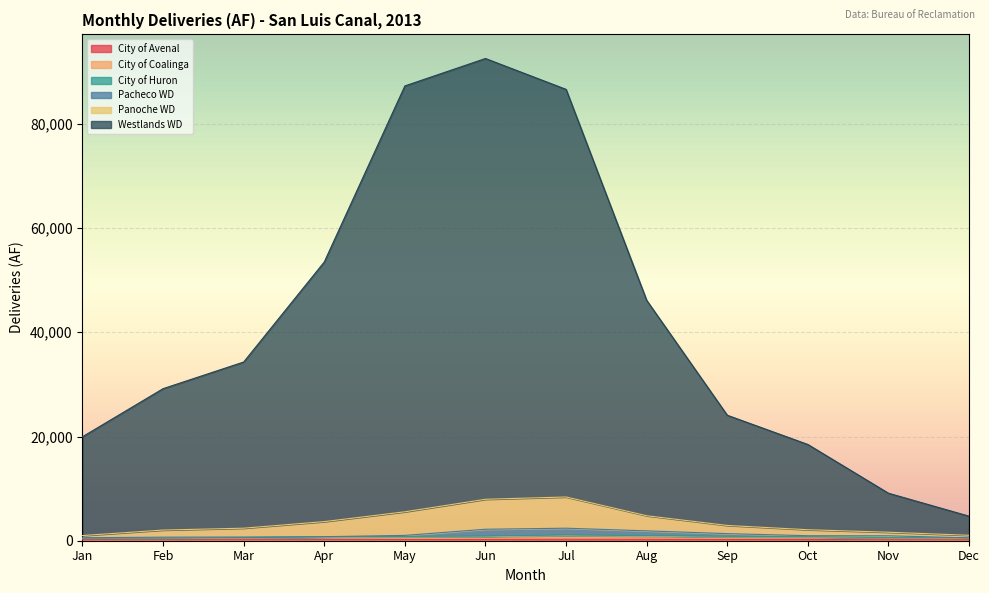

At which category does the chart reach its minimum across all series?

Feb